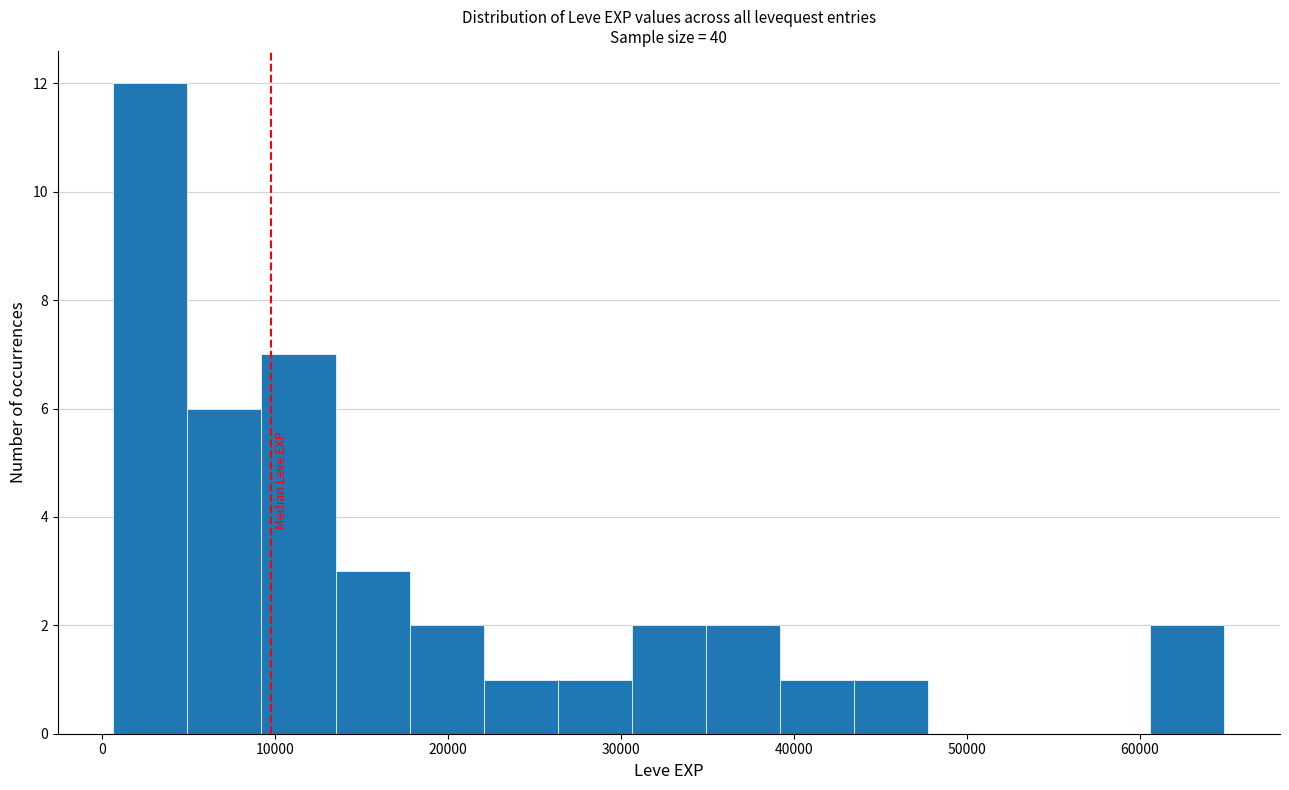

What is the height of the bar covering 13000 to 18000 on the x-axis? Neither the bar edges nor the heights are printed on the chart, so give them approximately, as read against the axes.

3